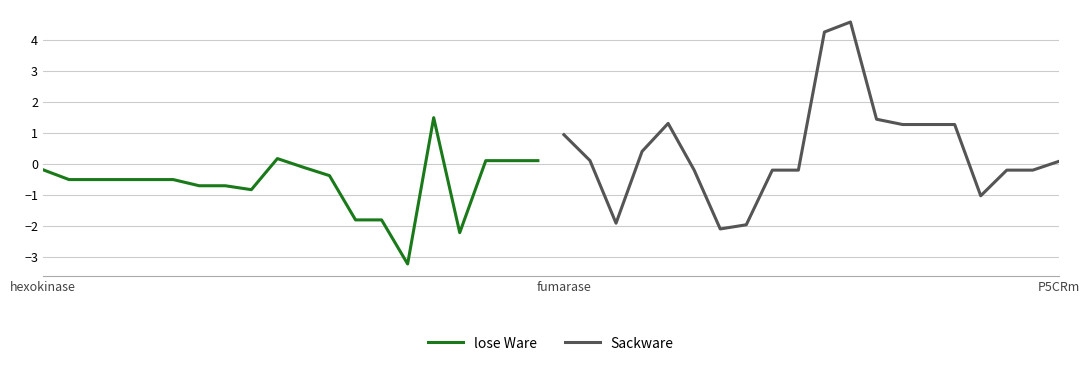

Where is the first local maximum for lose Ware?

5